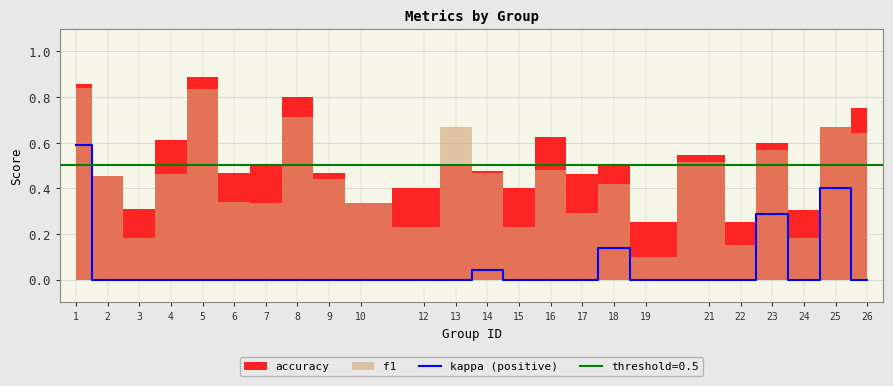

At which category does the data reach its first local peak?

14